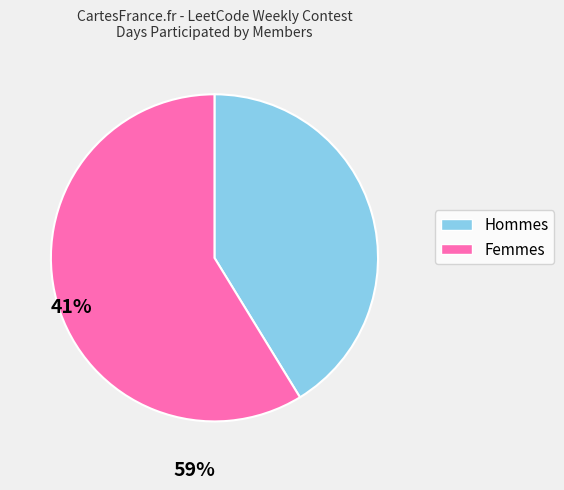

Is there any slice that represents more than half of the pie?

Yes